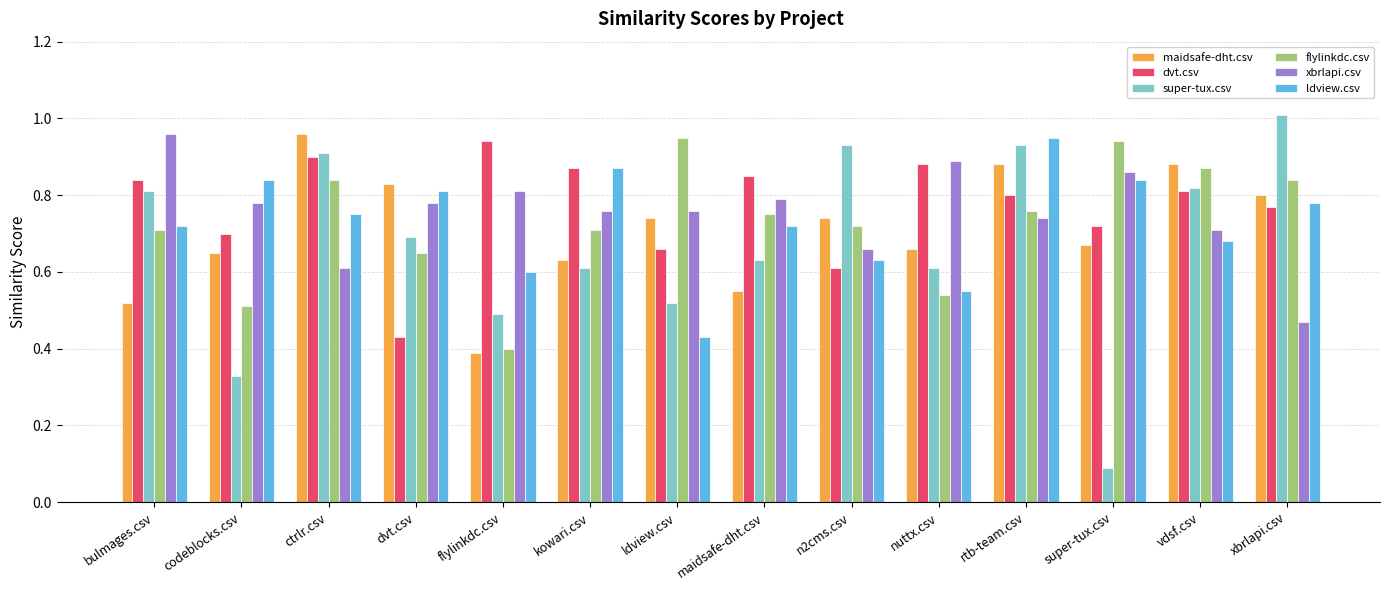

True or false: flylinkdc.csv has a value of 0.8 at rtb-team.csv.

True